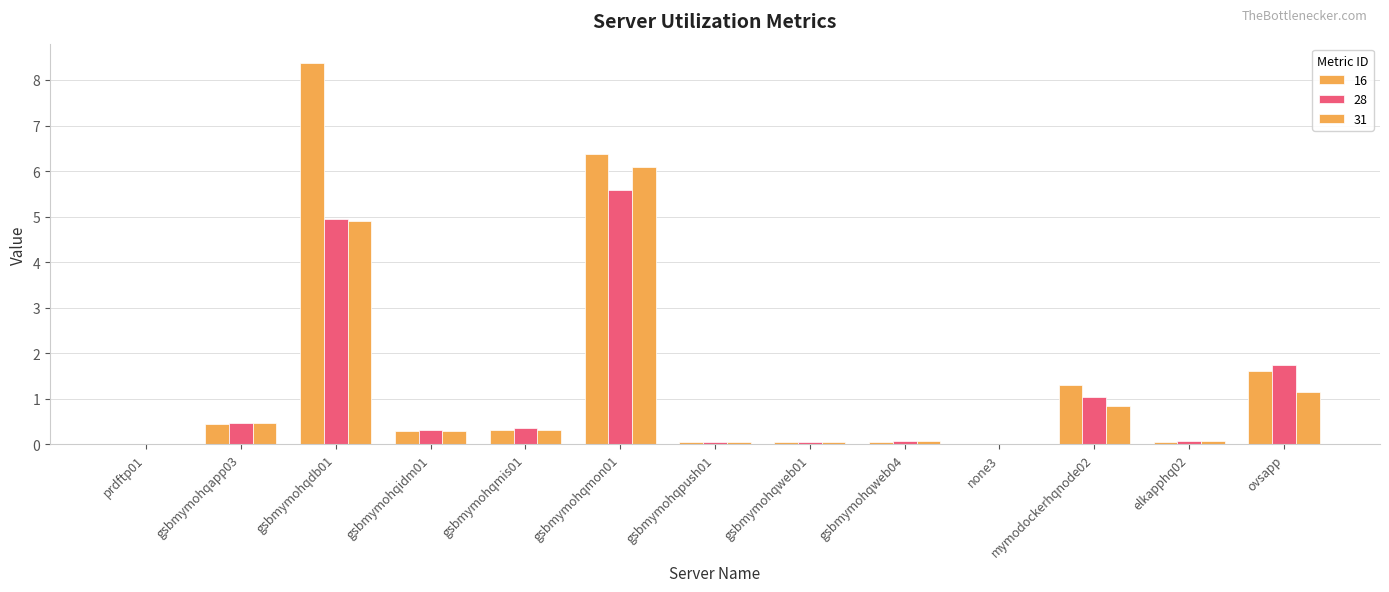

How many groups of bars are there?

13